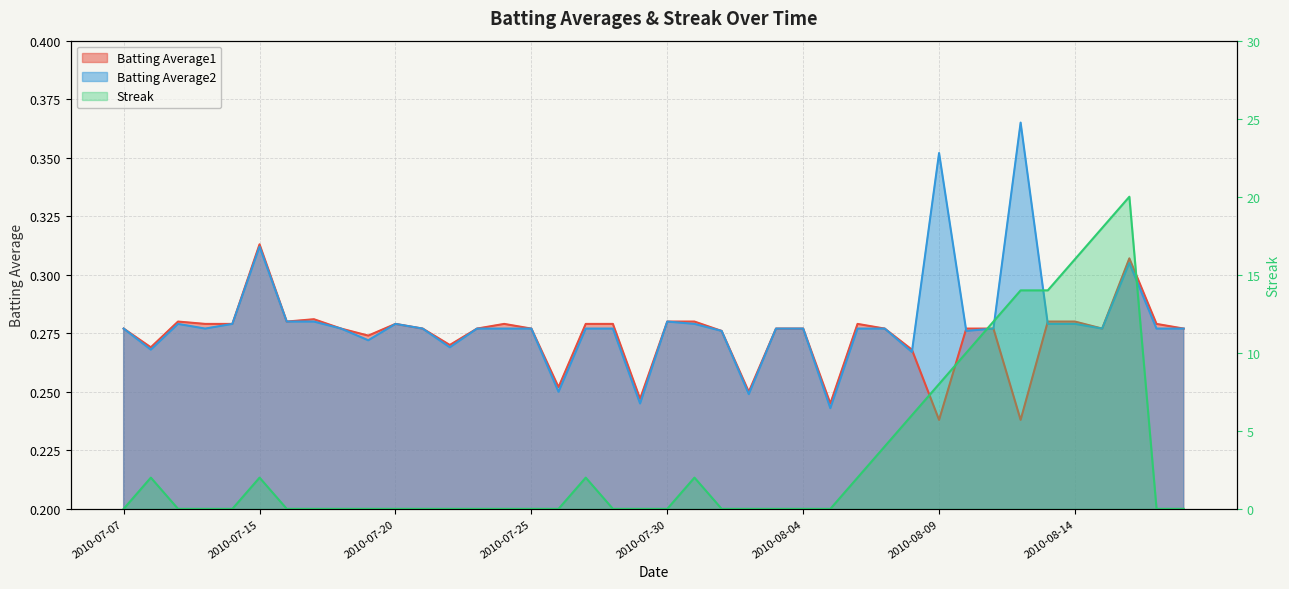

Reading left to right, list all the values displayed in this chart.

Batting Average1: 2010-07-07=0.3	2010-07-08=0.3	2010-07-09=0.3	2010-07-10=0.3	2010-07-11=0.3	2010-07-15=0.3	2010-07-16=0.3	2010-07-17=0.3	2010-07-18=0.3	2010-07-19=0.3	2010-07-20=0.3	2010-07-21=0.3	2010-07-22=0.3	2010-07-23=0.3	2010-07-24=0.3	2010-07-25=0.3	2010-07-26=0.3	2010-07-27=0.3	2010-07-28=0.3	2010-07-29=0.2	2010-07-30=0.3	2010-07-31=0.3	2010-08-01=0.3	2010-08-02=0.2	2010-08-03=0.3	2010-08-04=0.3	2010-08-05=0.2	2010-08-06=0.3	2010-08-07=0.3	2010-08-08=0.3	2010-08-09=0.2	2010-08-10=0.3	2010-08-11=0.3	2010-08-12=0.2	2010-08-13=0.3	2010-08-14=0.3	2010-08-15=0.3	2010-08-16=0.3	2010-08-17=0.3	2010-08-18=0.3
Batting Average2: 2010-07-07=0.3	2010-07-08=0.3	2010-07-09=0.3	2010-07-10=0.3	2010-07-11=0.3	2010-07-15=0.3	2010-07-16=0.3	2010-07-17=0.3	2010-07-18=0.3	2010-07-19=0.3	2010-07-20=0.3	2010-07-21=0.3	2010-07-22=0.3	2010-07-23=0.3	2010-07-24=0.3	2010-07-25=0.3	2010-07-26=0.2	2010-07-27=0.3	2010-07-28=0.3	2010-07-29=0.2	2010-07-30=0.3	2010-07-31=0.3	2010-08-01=0.3	2010-08-02=0.2	2010-08-03=0.3	2010-08-04=0.3	2010-08-05=0.2	2010-08-06=0.3	2010-08-07=0.3	2010-08-08=0.3	2010-08-09=0.4	2010-08-10=0.3	2010-08-11=0.3	2010-08-12=0.4	2010-08-13=0.3	2010-08-14=0.3	2010-08-15=0.3	2010-08-16=0.3	2010-08-17=0.3	2010-08-18=0.3
Streak: 2010-07-07=0.0	2010-07-08=2.0	2010-07-09=0.0	2010-07-10=0.0	2010-07-11=0.0	2010-07-15=2.0	2010-07-16=0.0	2010-07-17=0.0	2010-07-18=0.0	2010-07-19=0.0	2010-07-20=0.0	2010-07-21=0.0	2010-07-22=0.0	2010-07-23=0.0	2010-07-24=0.0	2010-07-25=0.0	2010-07-26=0.0	2010-07-27=2.0	2010-07-28=0.0	2010-07-29=0.0	2010-07-30=0.0	2010-07-31=2.0	2010-08-01=0.0	2010-08-02=0.0	2010-08-03=0.0	2010-08-04=0.0	2010-08-05=0.0	2010-08-06=2.0	2010-08-07=4.0	2010-08-08=6.0	2010-08-09=8.0	2010-08-10=10.0	2010-08-11=12.0	2010-08-12=14.0	2010-08-13=14.0	2010-08-14=16.0	2010-08-15=18.0	2010-08-16=20.0	2010-08-17=0.0	2010-08-18=0.0